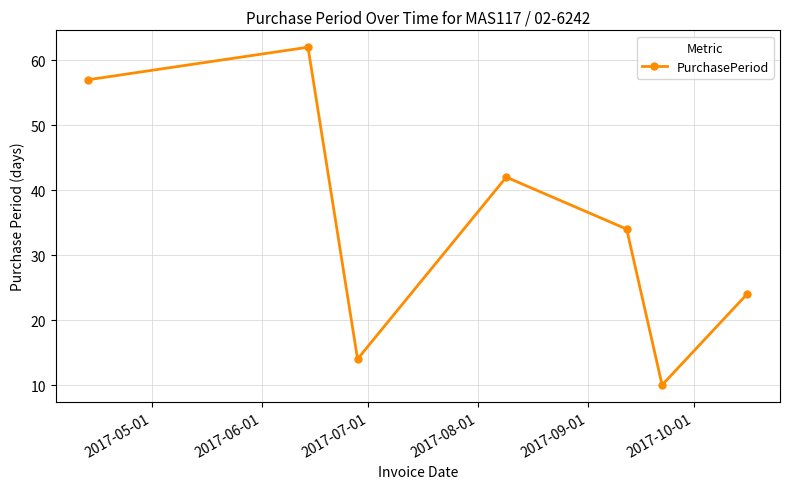

What is the value of the 5th point from the left?

34